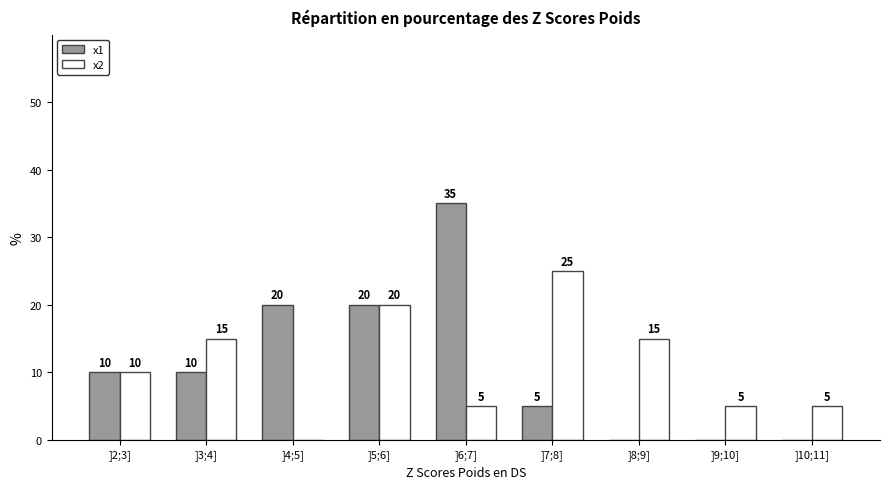

Reading left to right, what are all the values shown in this chart?

x1: ]2;3]=10	]3;4]=10	]4;5]=20	]5;6]=20	]6;7]=35	]7;8]=5	]8;9]=0	]9;10]=0	]10;11]=0
x2: ]2;3]=10	]3;4]=15	]4;5]=0	]5;6]=20	]6;7]=5	]7;8]=25	]8;9]=15	]9;10]=5	]10;11]=5